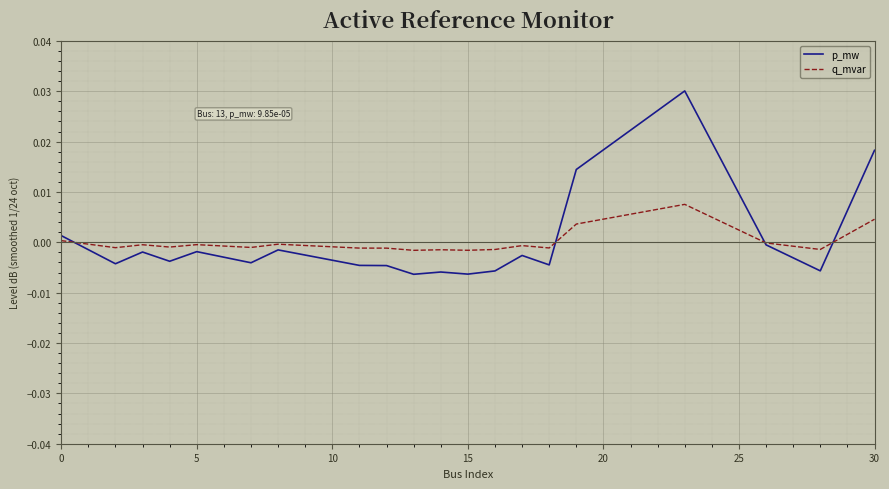

How many distinct data groups are displayed?

2